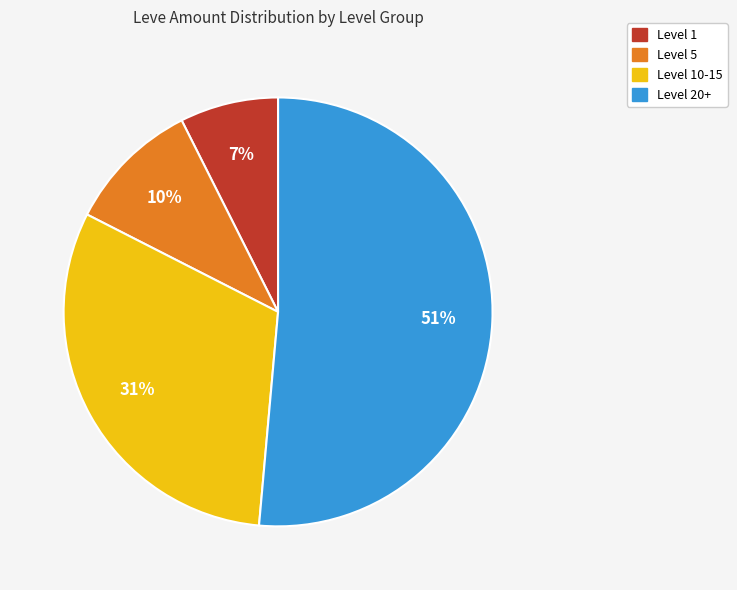

To the nearest percent, what is the difference between the largest and smallest slice percentages?

44%